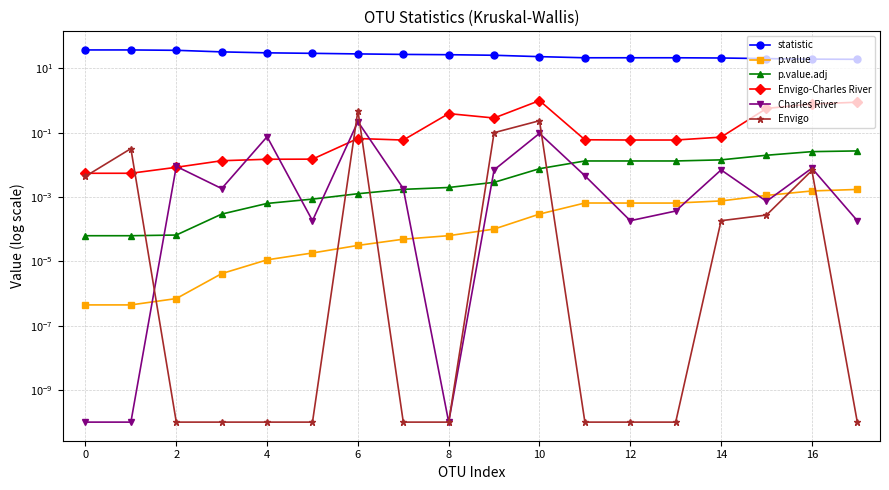

How many times do p.value and Charles River cross each other?

8